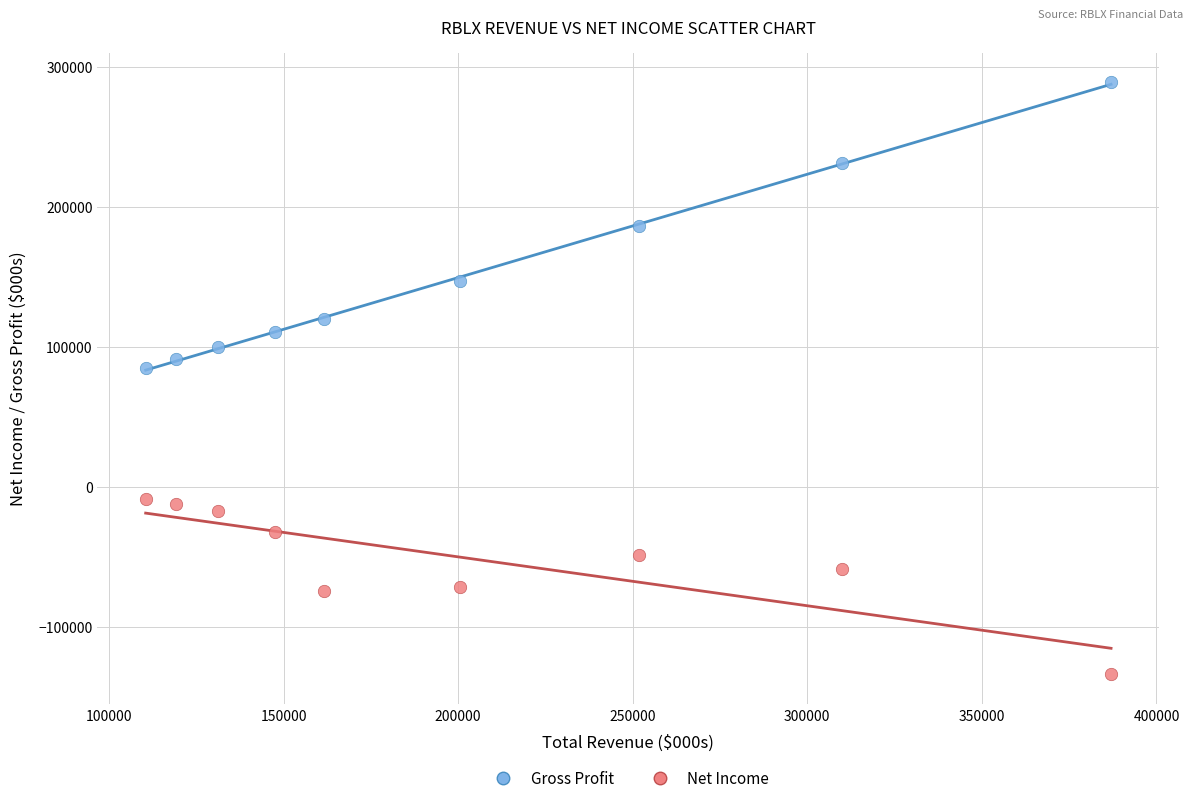

Across all data points, what is the range of X values (max minus min)?

276500